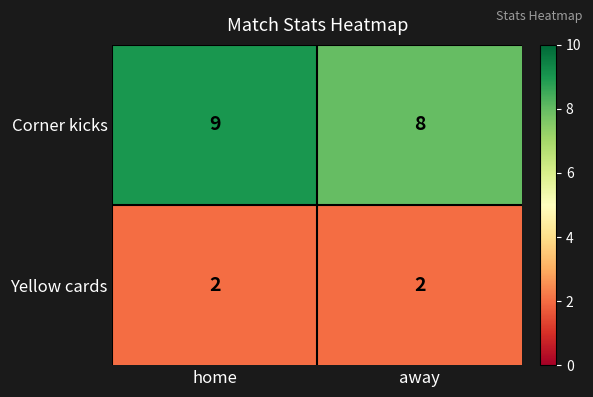

The value of Yellow cards at away is 3. True or false?

False